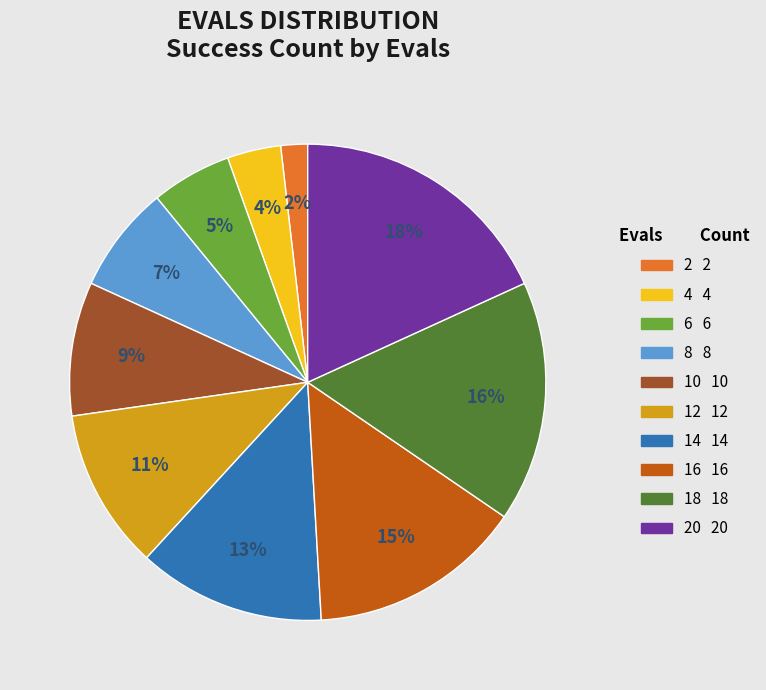

Is there a majority slice in this chart?

No